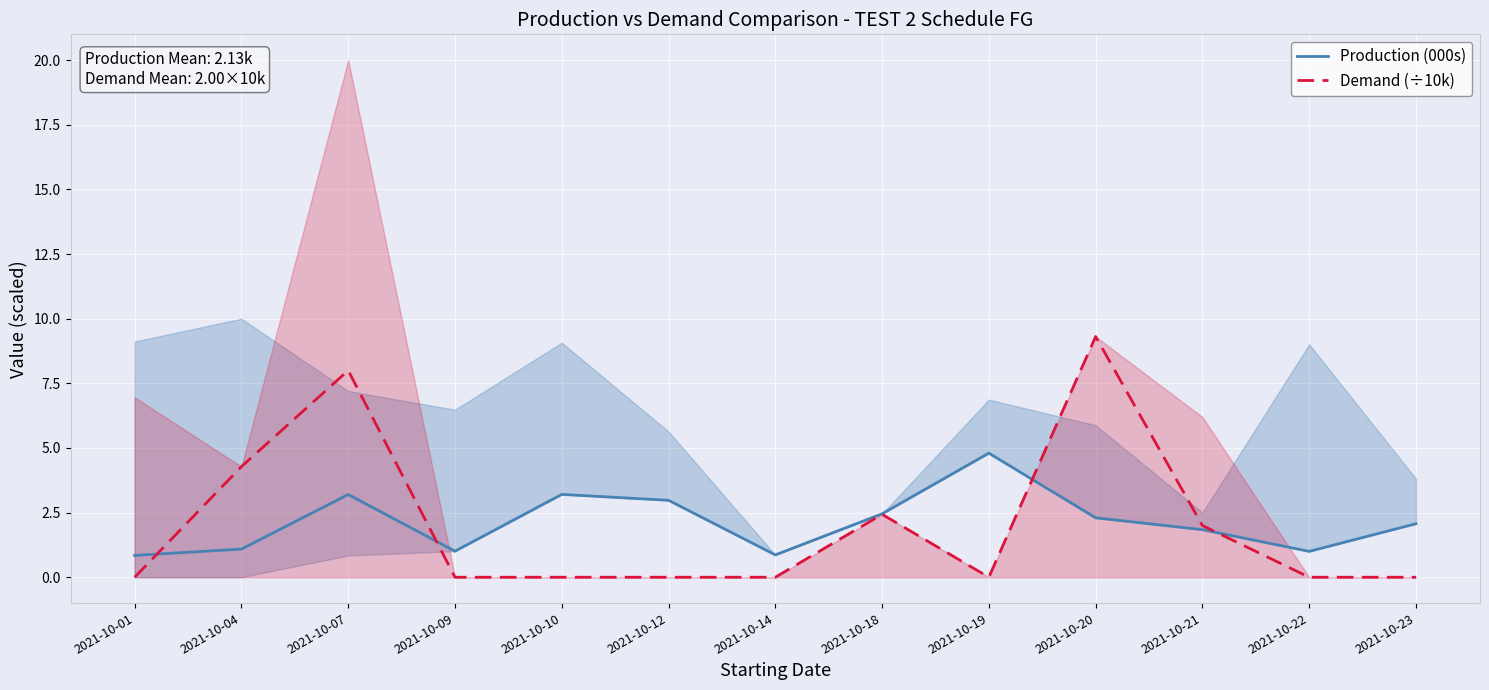

What is the average value of the Demand (÷10k) series?

2.0